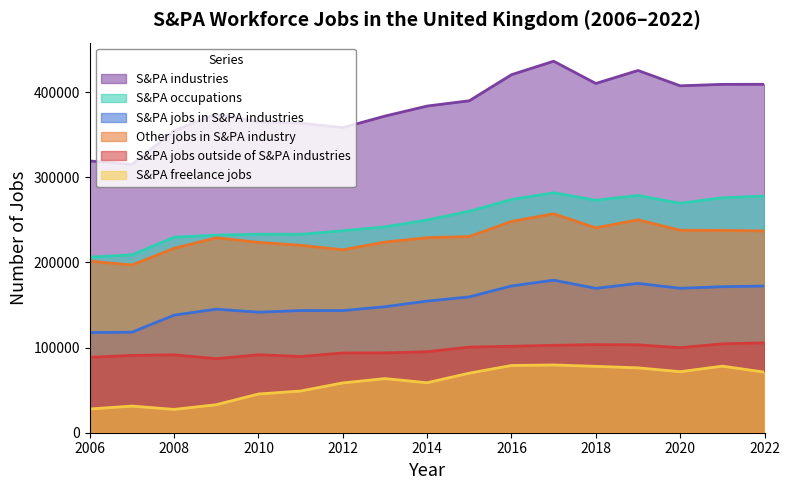

Rank the series at 2011 from lowest to highest value.

S&PA freelance jobs, S&PA jobs outside of S&PA industries, S&PA jobs in S&PA industries, Other jobs in S&PA industry, S&PA occupations, S&PA industries